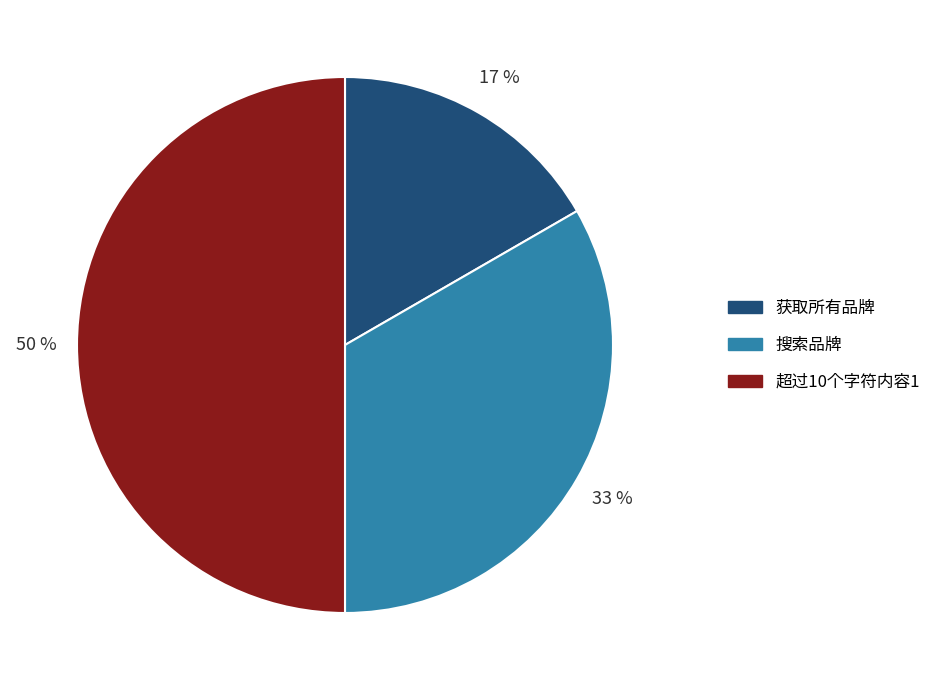

Do 获取所有品牌 and 超过10个字符内容1 together represent more than half of the pie?

Yes